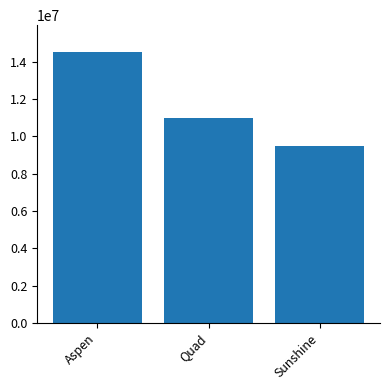

Rank the categories by value from lowest to highest.

Sunshine, Quad, Aspen